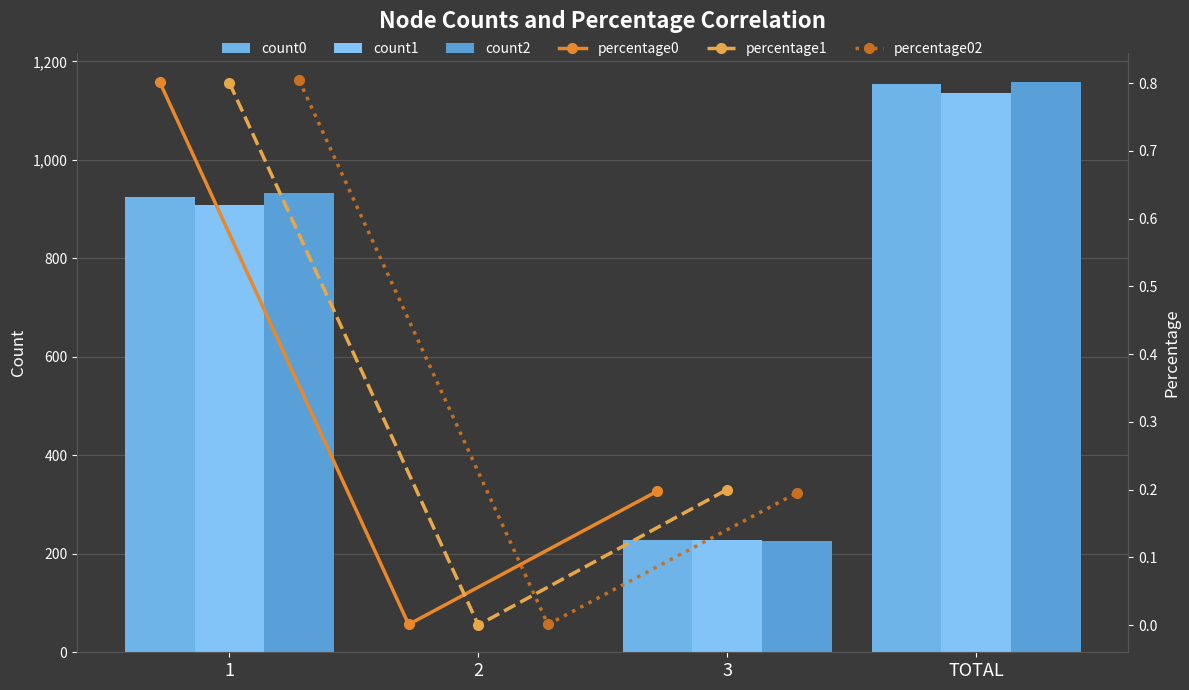

What is the sum of all count2 values?

2318